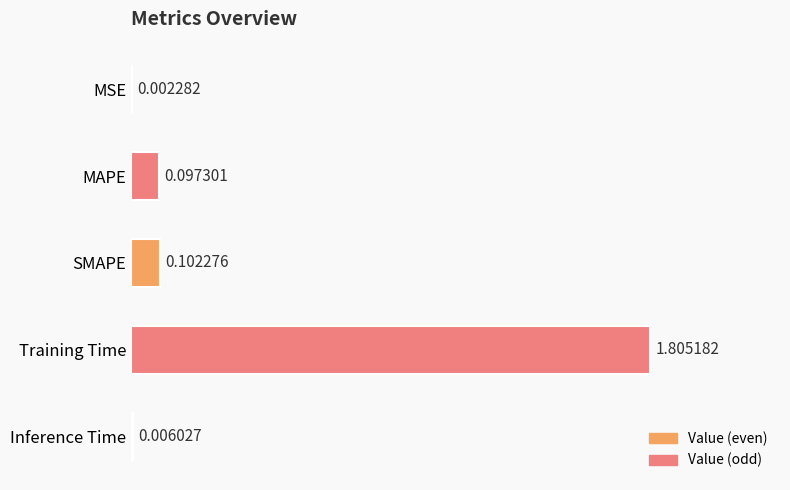

Which has a higher value, MSE or Inference Time?

Inference Time